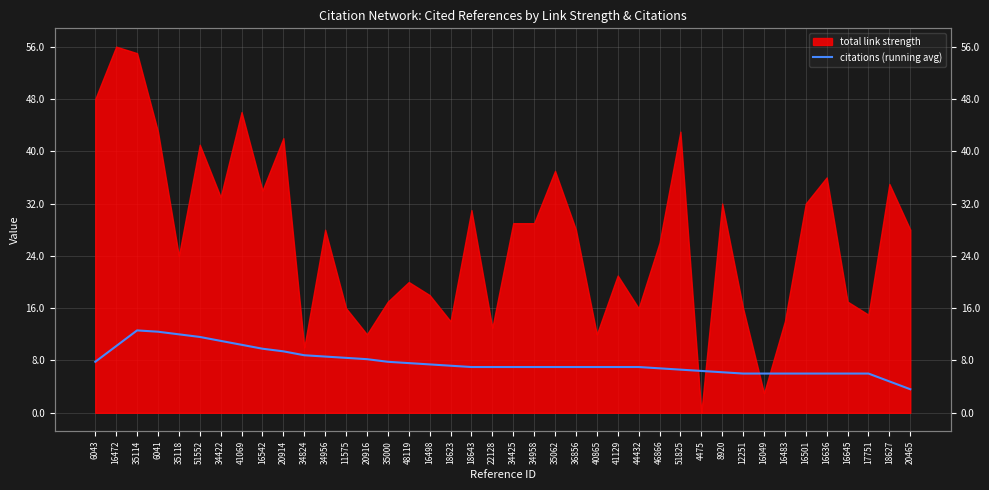

Is it true that the value at 35062 is 7.0?

True